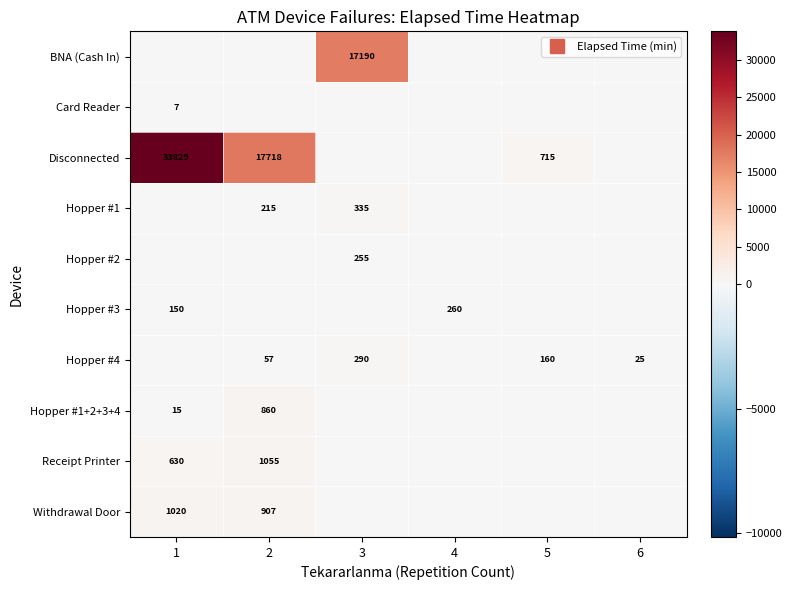

Count the number of data series in this chart.

10